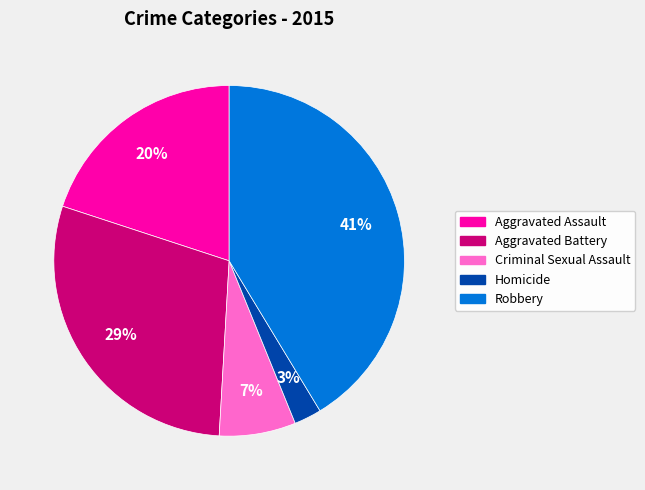

Rank the categories by value from highest to lowest.

Robbery, Aggravated Battery, Aggravated Assault, Criminal Sexual Assault, Homicide